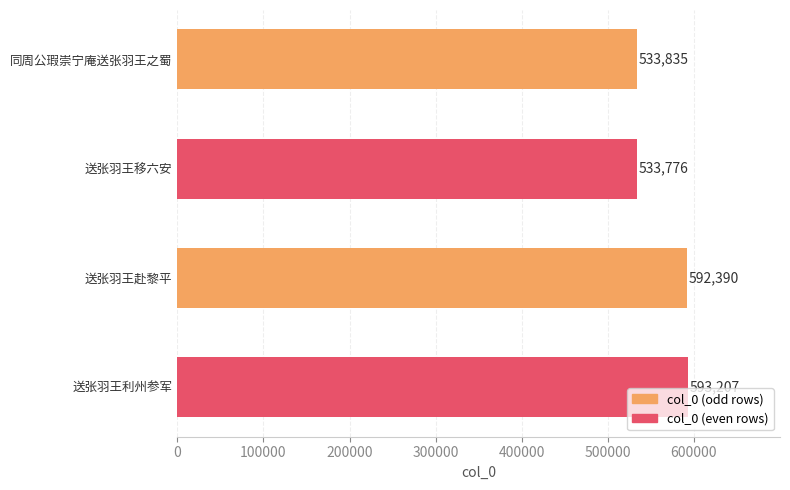

Reading top to bottom, list all the values displayed in this chart.

533835	533776	592390	593207